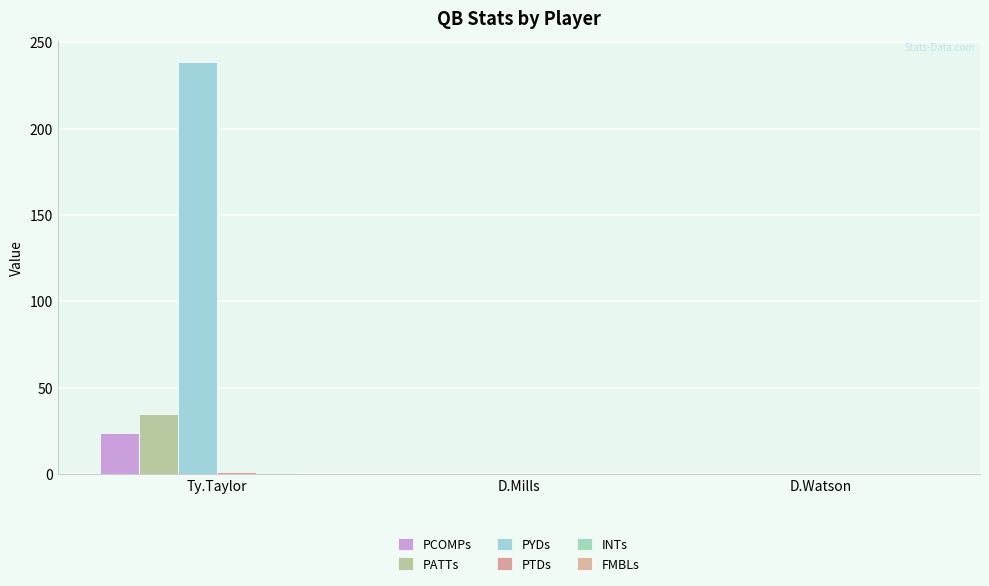

Which series has the largest total across all categories?

PYDs